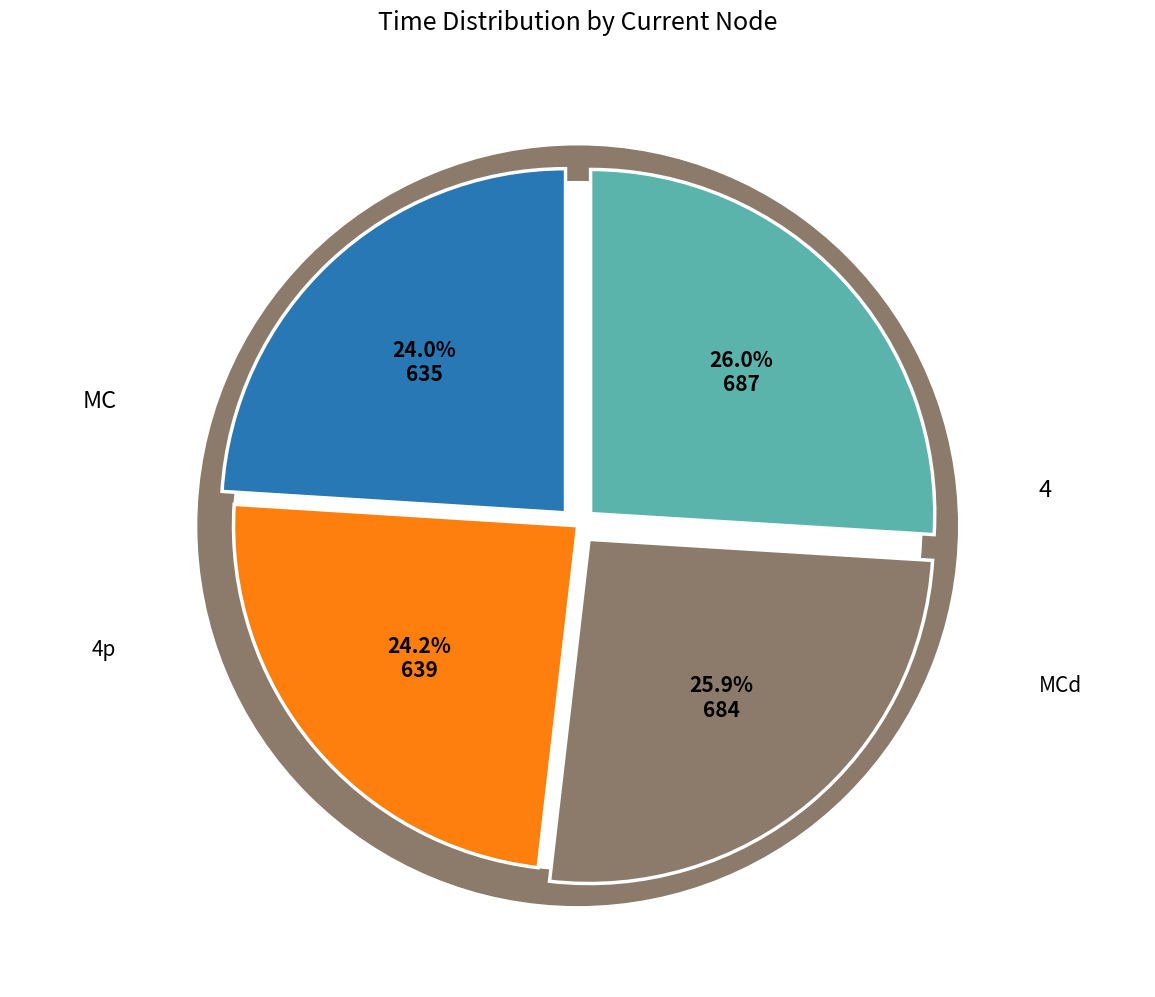

Does MCd represent more than half of the total?

No